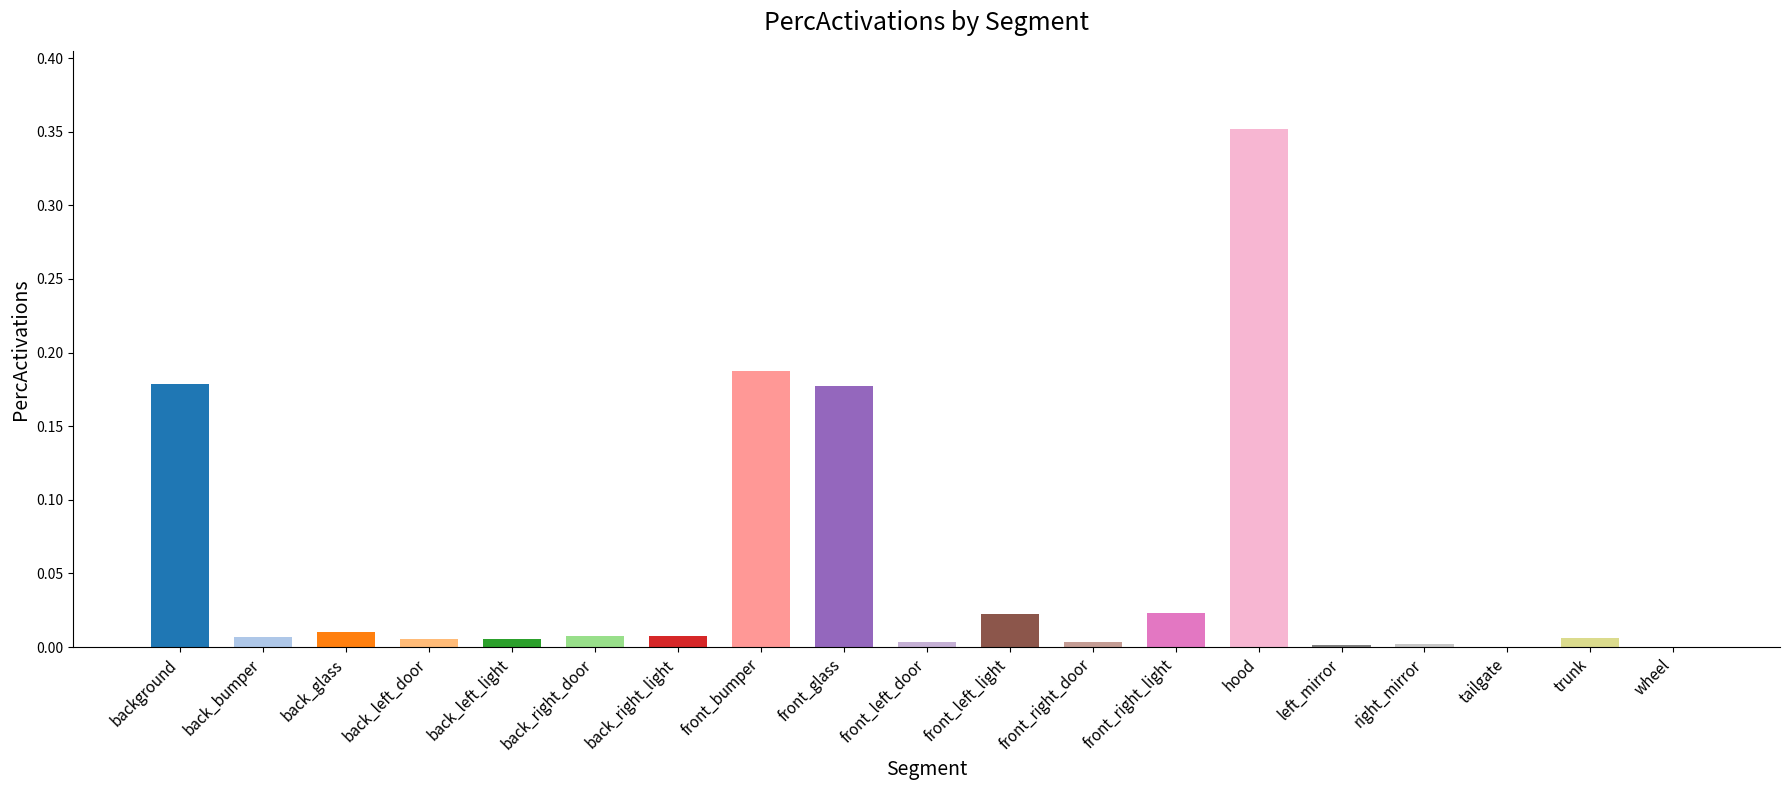

At which category does the chart reach its peak across all series?

hood